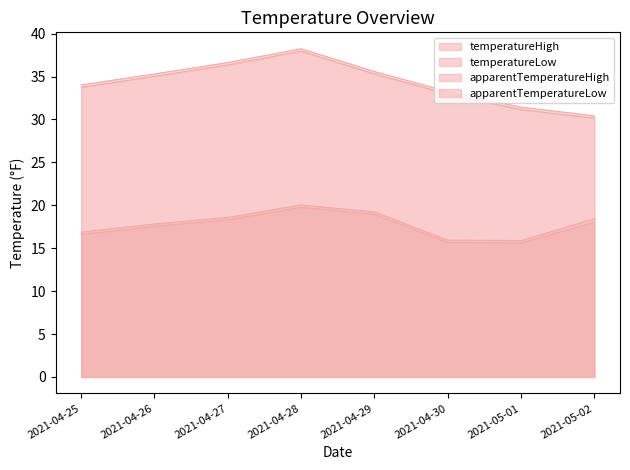

How many data points in temperatureLow are above 18?

4